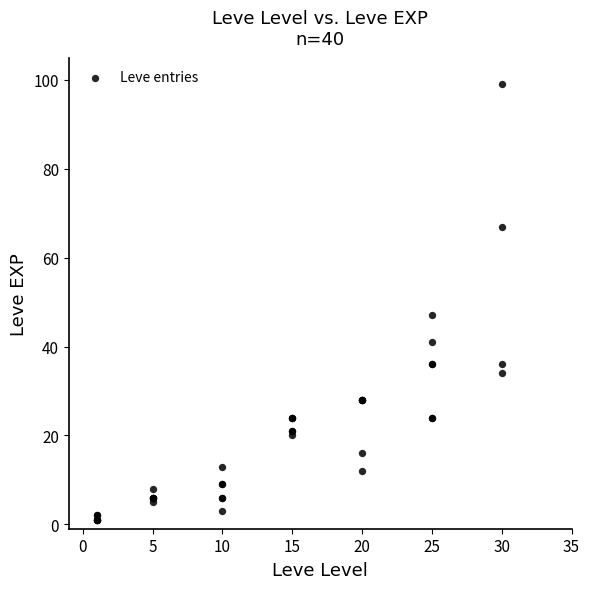

What Y value in the scatter plot is closest to 50?

47